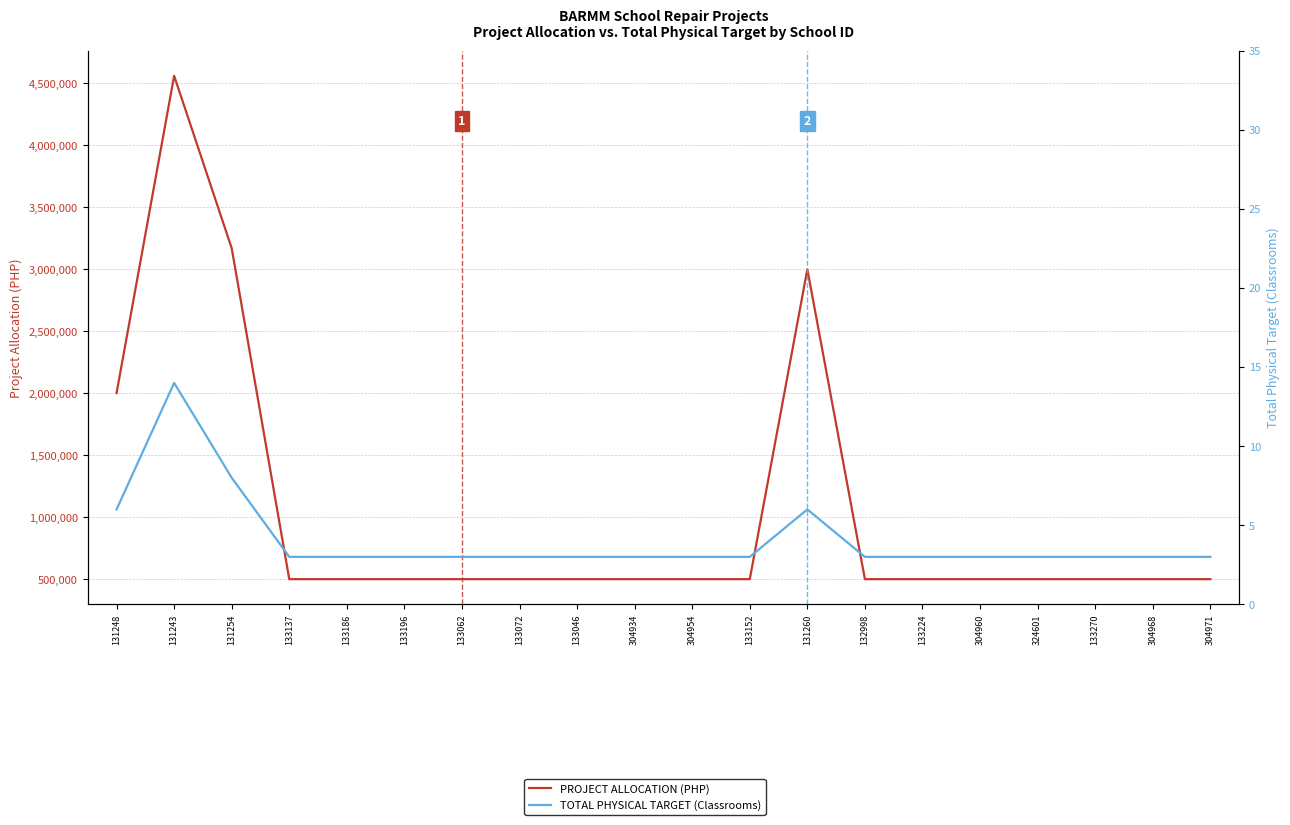

How many lines are shown in the chart?

2